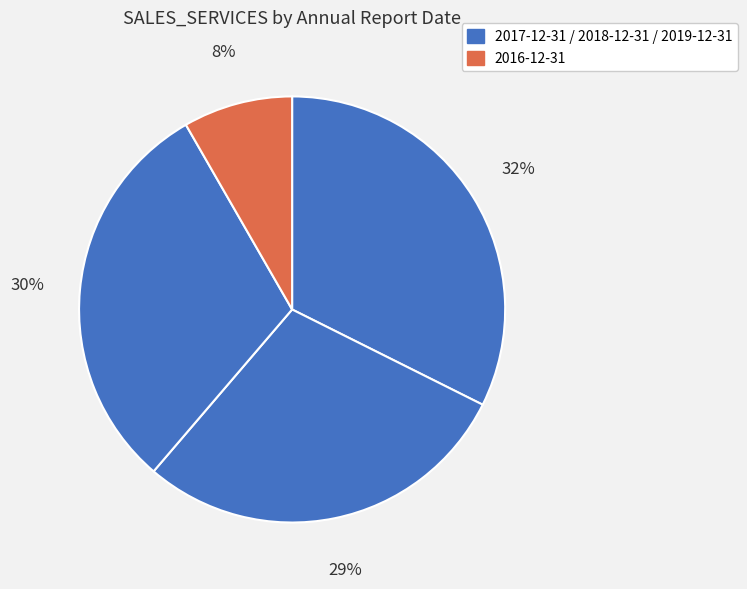

Count the number of slices in the pie.

4